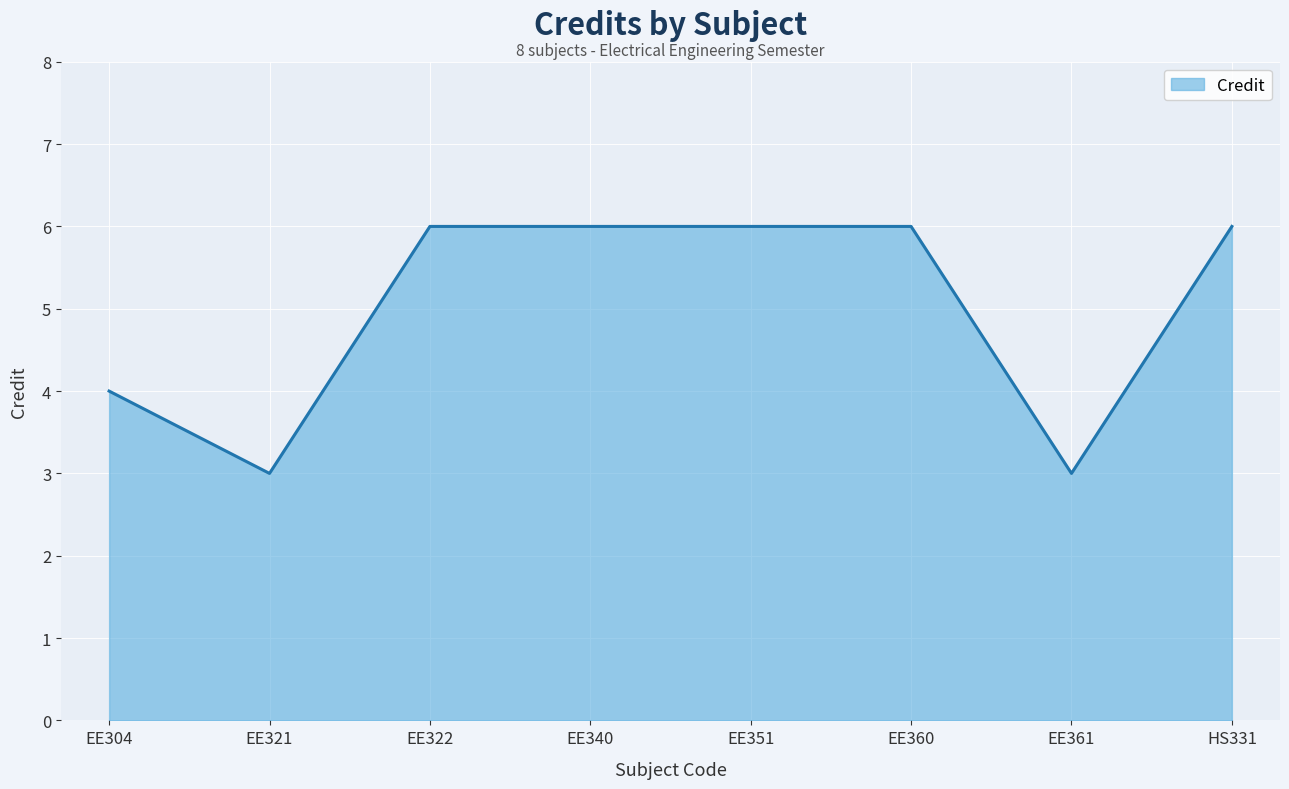

Between EE360 and EE304, which is larger?

EE360